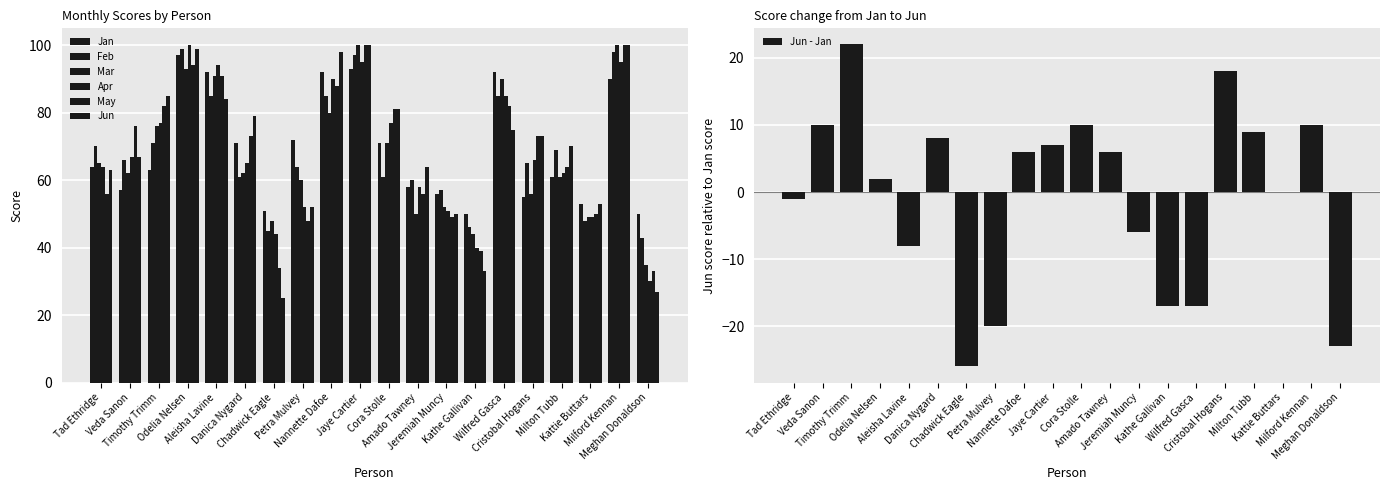

Which series has the largest range (max minus min)?

Jun